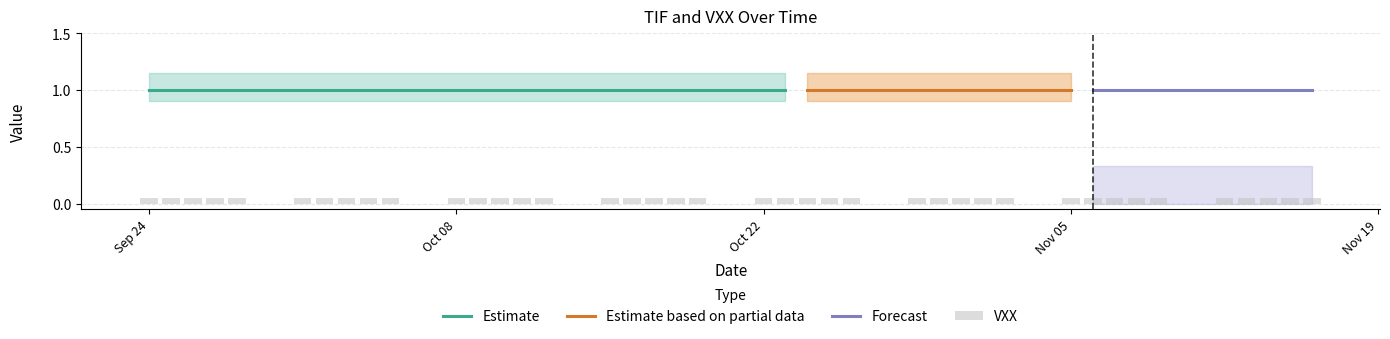

True or false: TIF has a value of 1 at 18.

True